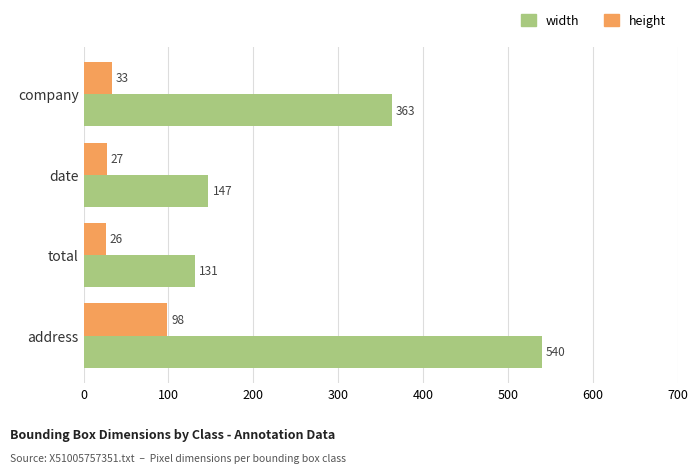

What is the difference between the second highest and minimum values in the width series?

232